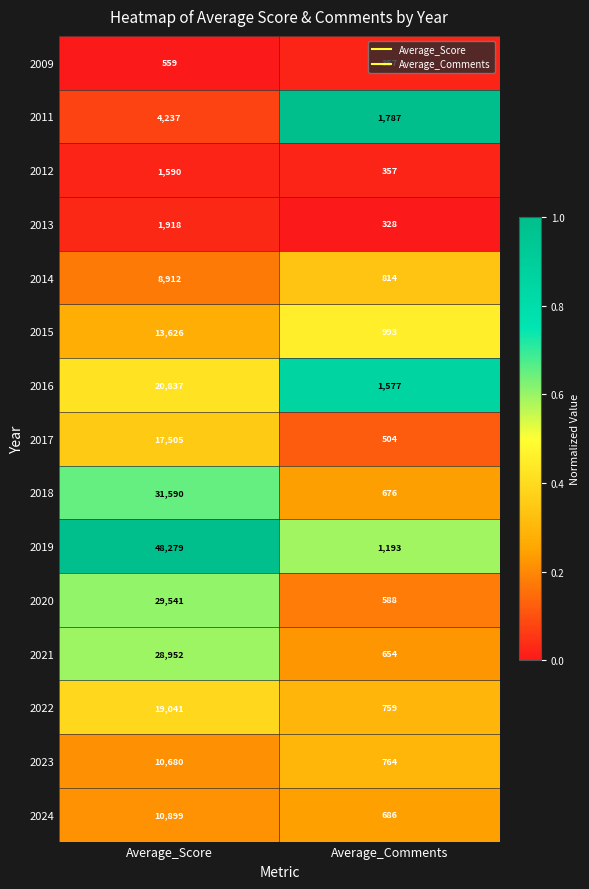

Which series has the largest total across all categories?

2019